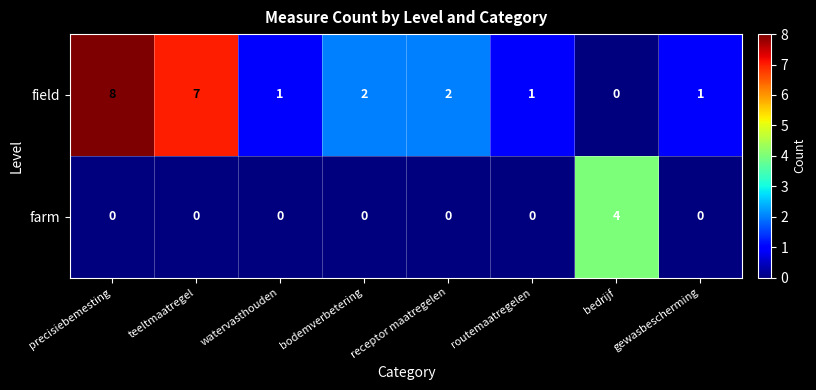

At routemaatregelen, list the series in order from smallest to largest.

farm, field